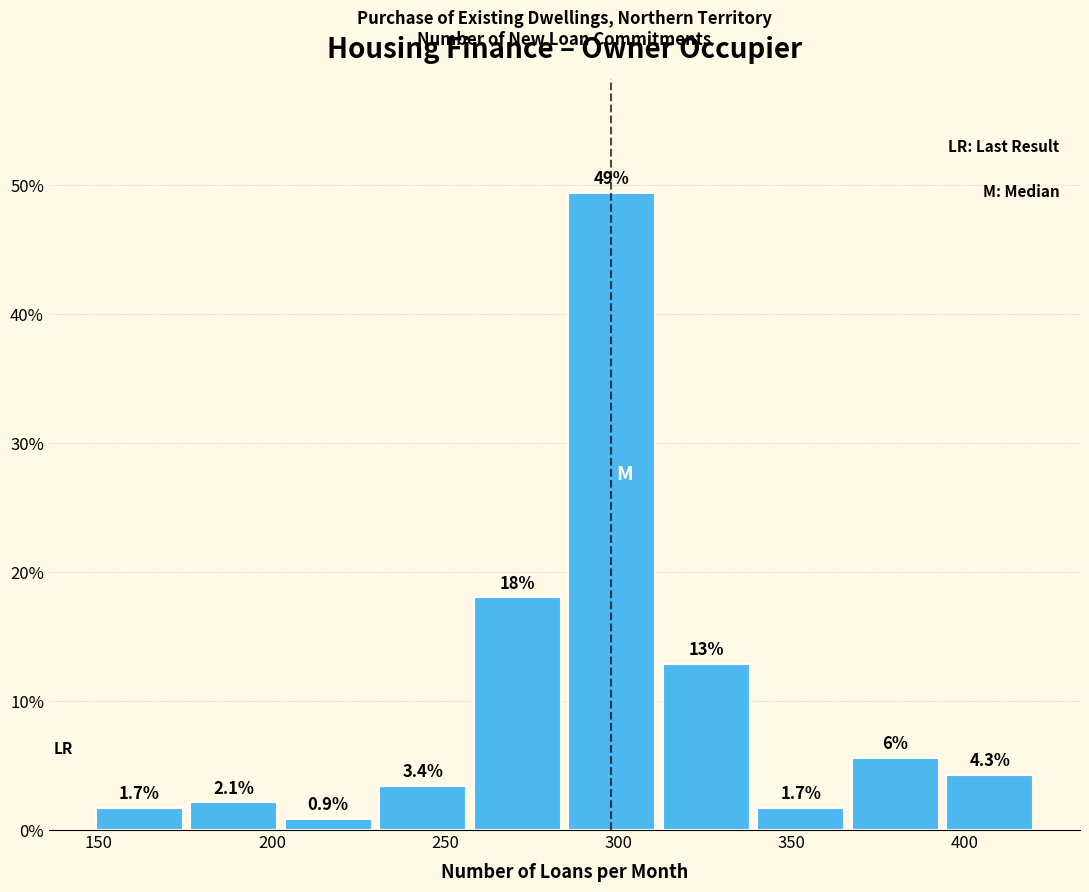

Which range on the x-axis has the tallest bar?

285 to 310